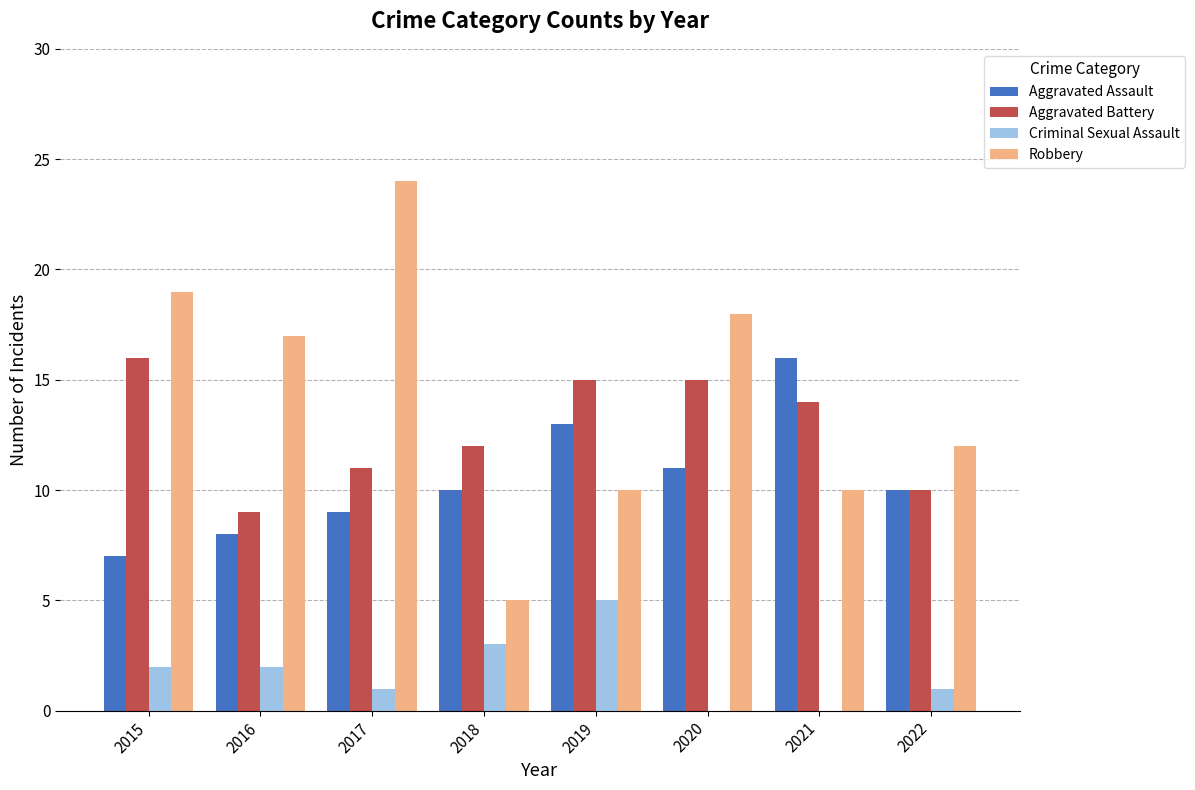

What is the sum of the Aggravated Assault values at 2017 and 2015?

16